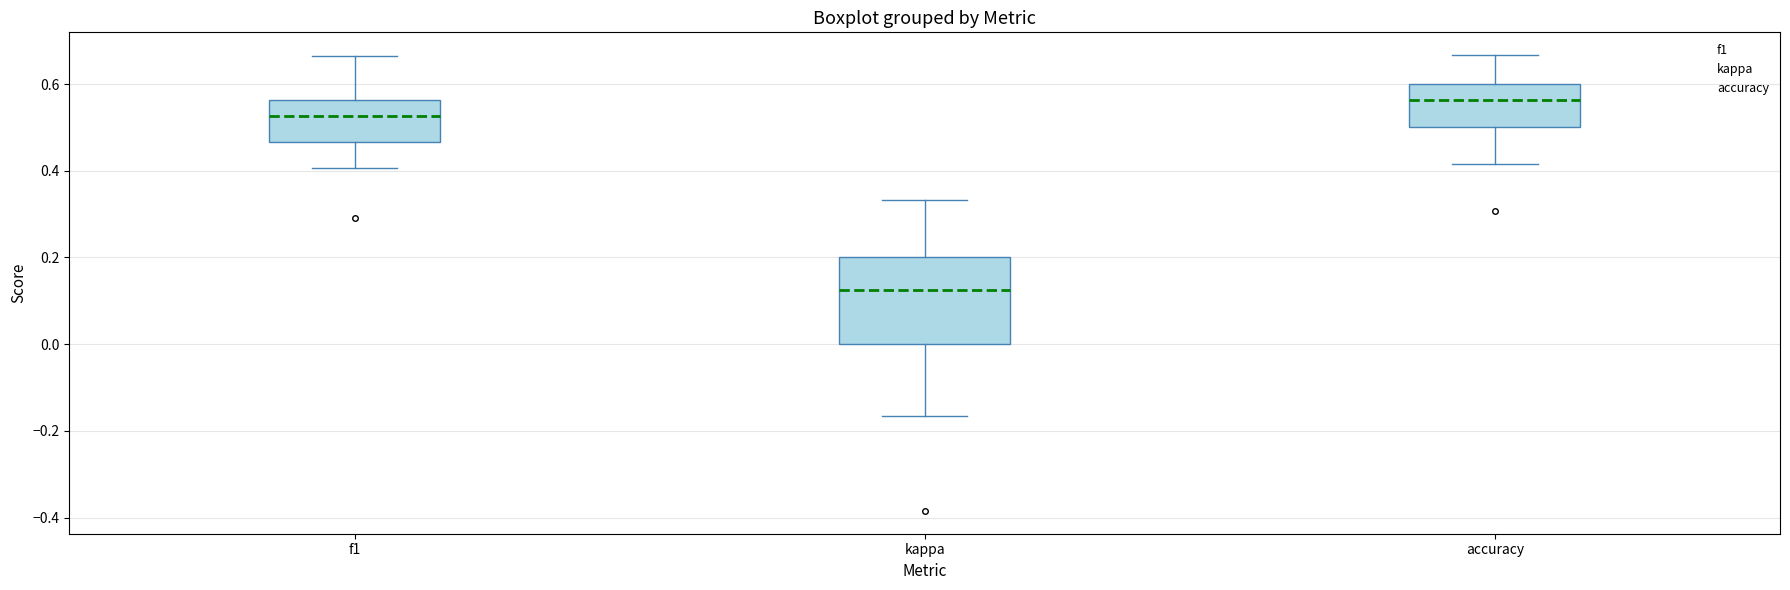

Which box is the tallest, from its lower edge to its upper edge?

kappa